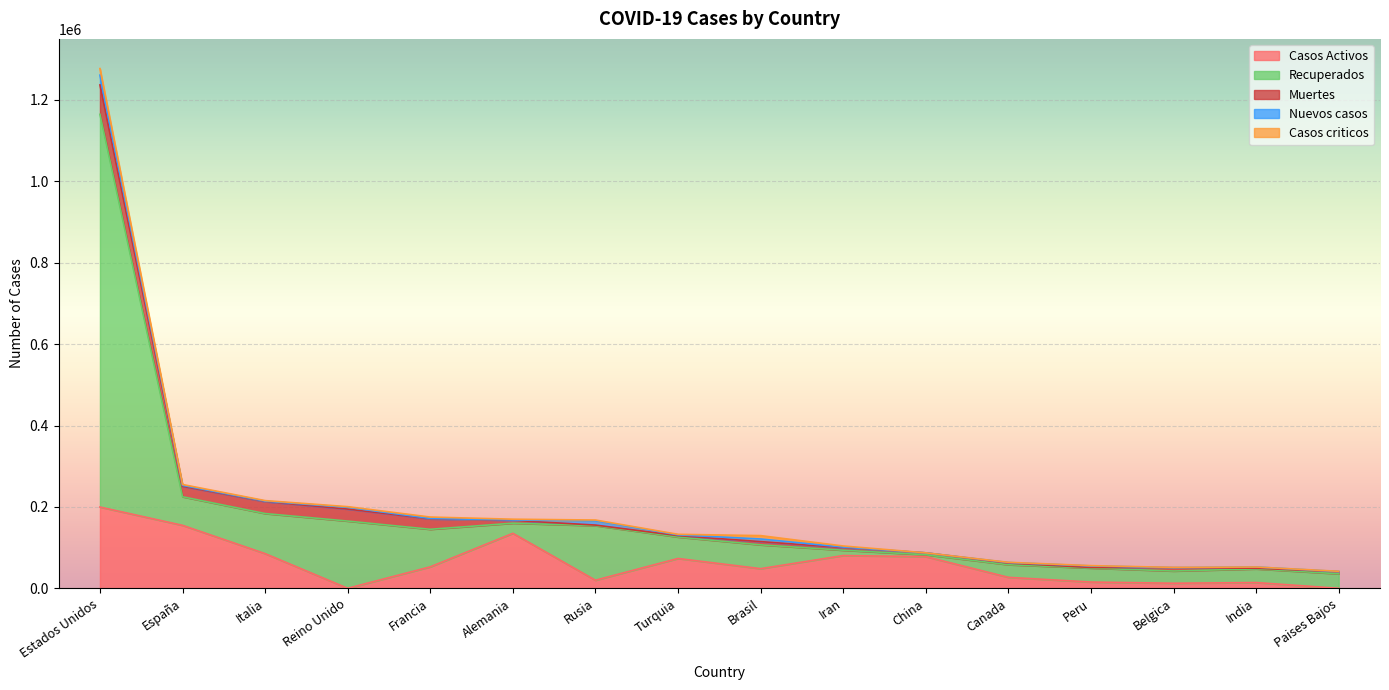

What are all the series names shown in the legend?

Casos Activos, Recuperados, Muertes, Nuevos casos, Casos criticos